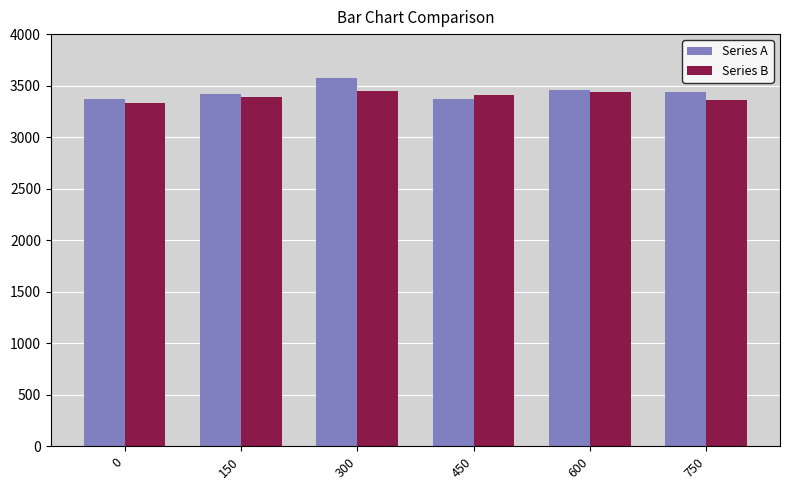

What is the minimum value for Series B?

3332